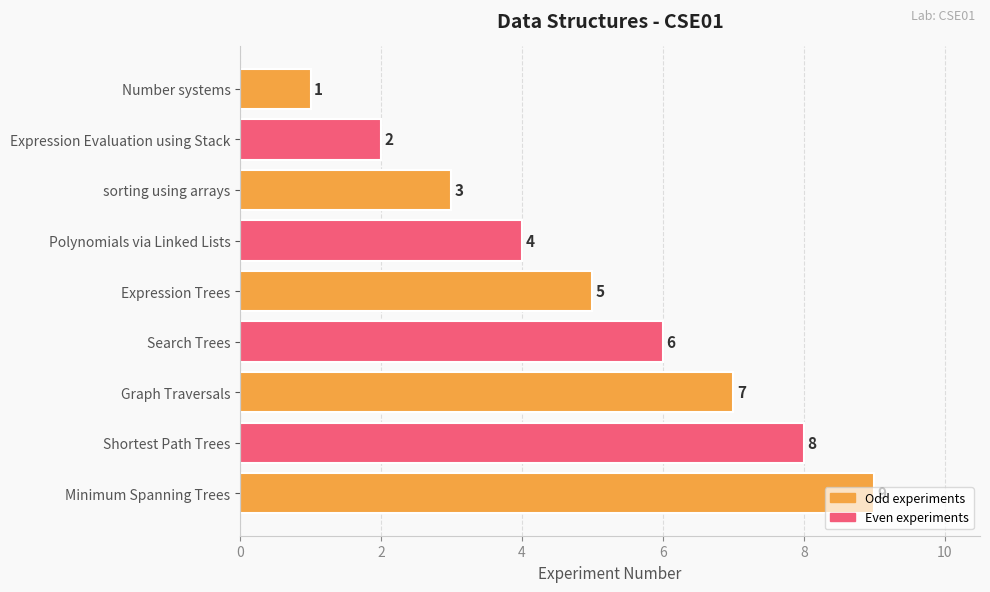

What is the change in value from Expression Trees to Search Trees?

+1